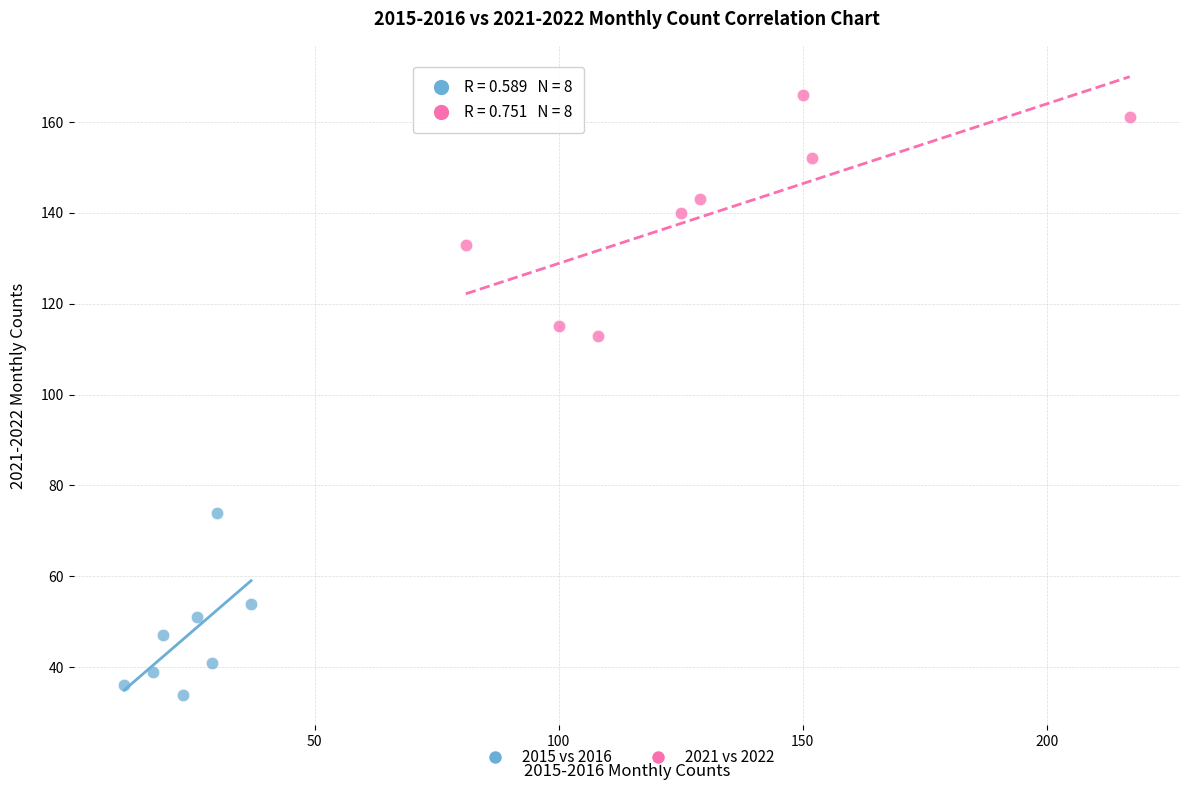

Which series reaches the maximum Y coordinate?

2021 vs 2022